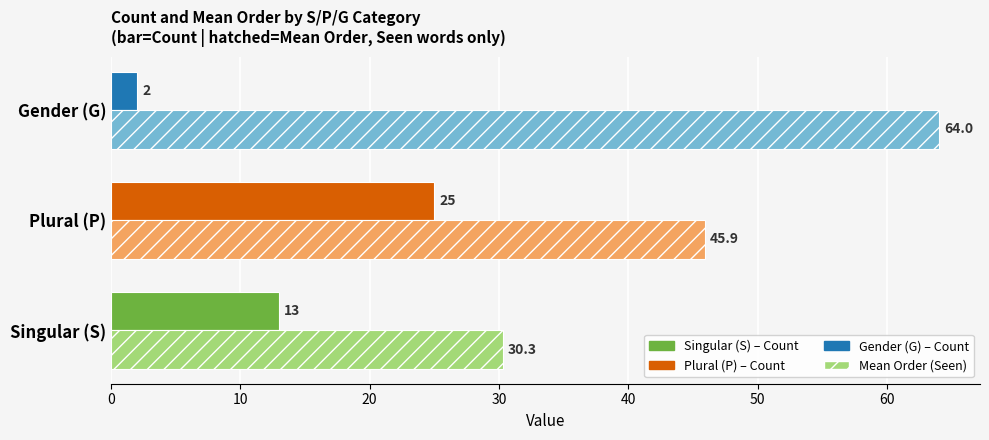

What is the total value across all series at Gender (G)?

66.0